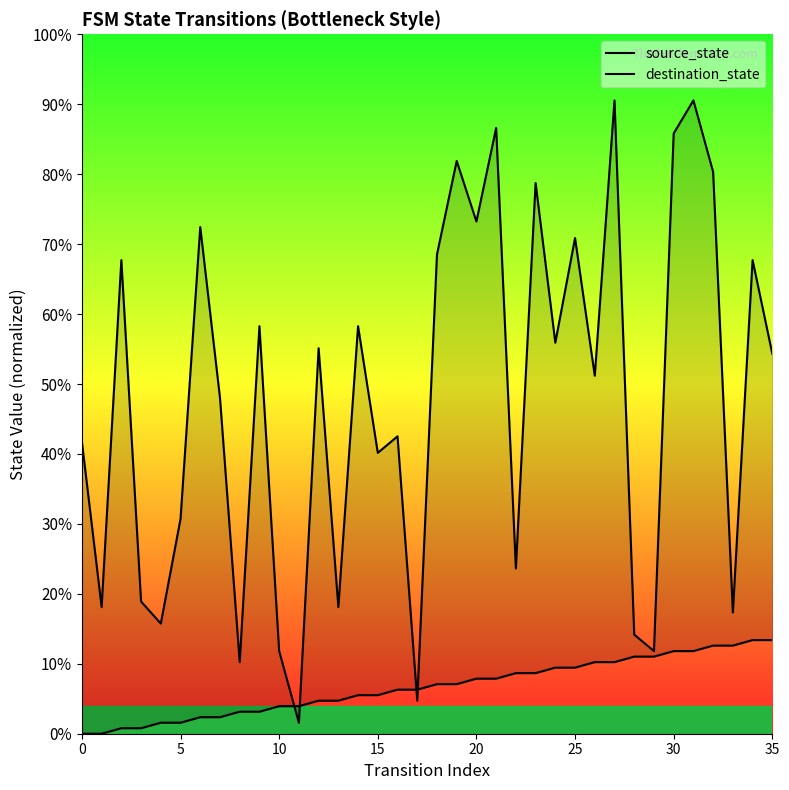

Does the chart have visible grid lines?

No